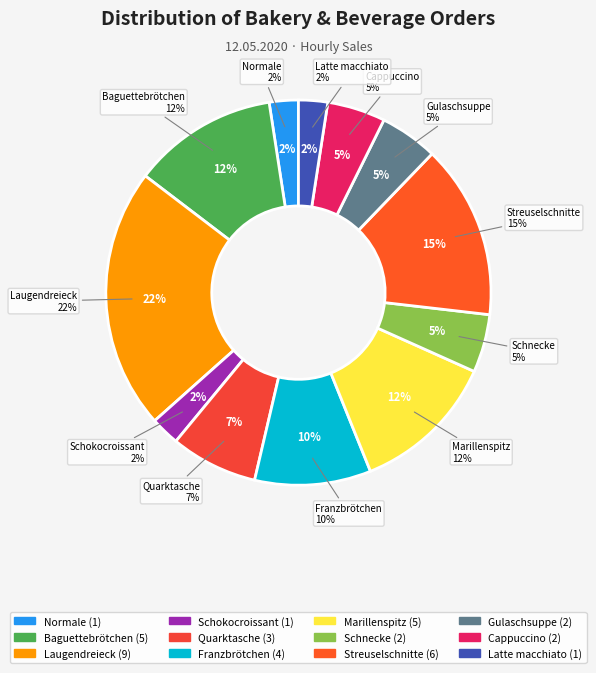

How many slices are in this pie chart?

12